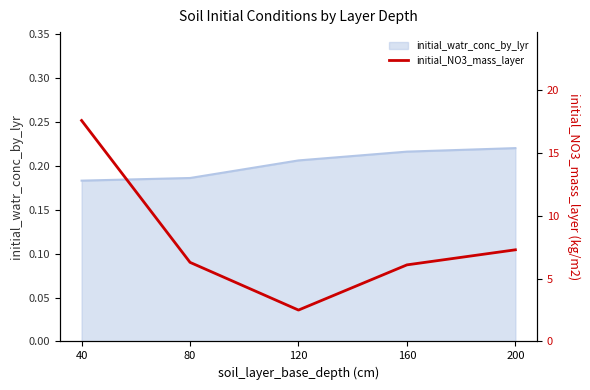

What is the value of the 3rd point from the left?

2.5